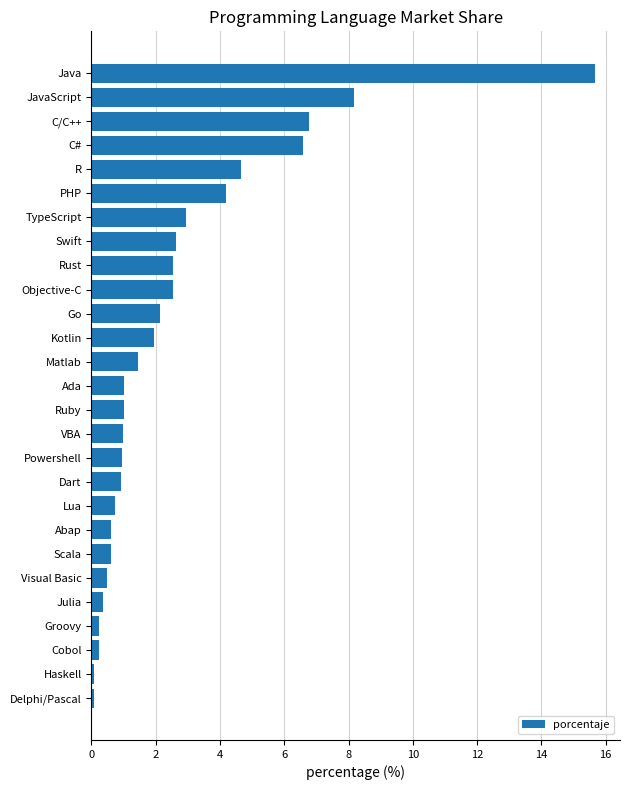

Are the bars grouped side by side (vs. stacked)?

No